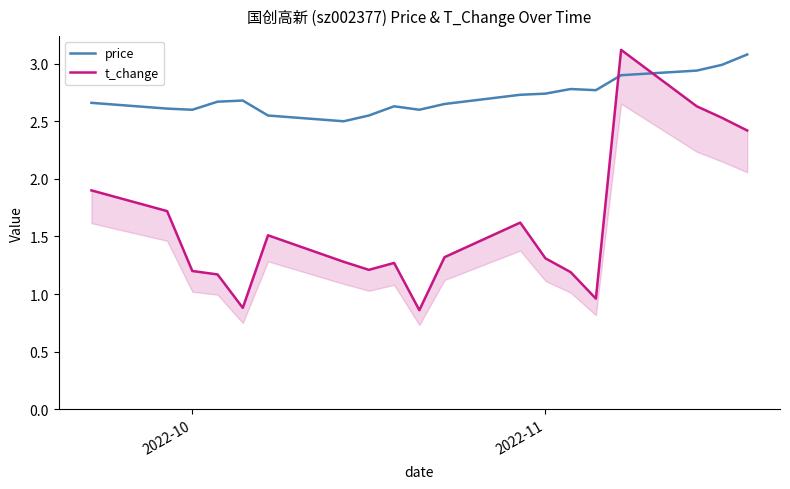

How many data points in t_change are less than 1?

3